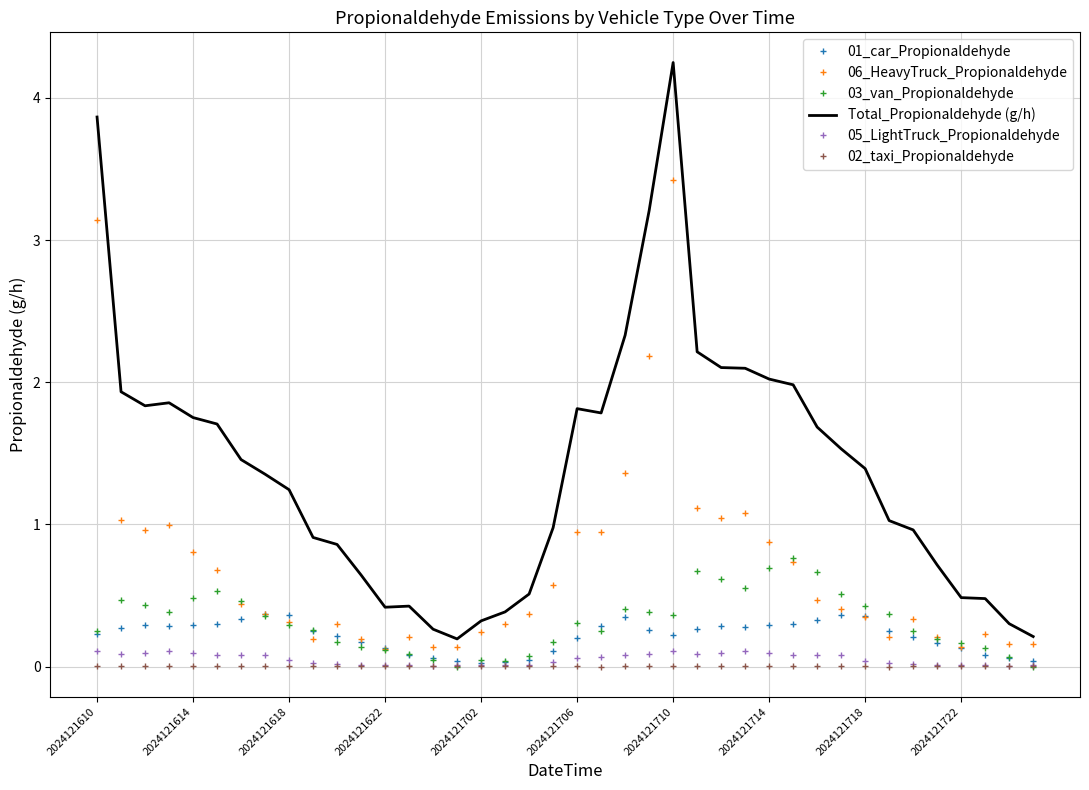

Which series has the largest total across all categories?

Total_Propionaldehyde (g/h)